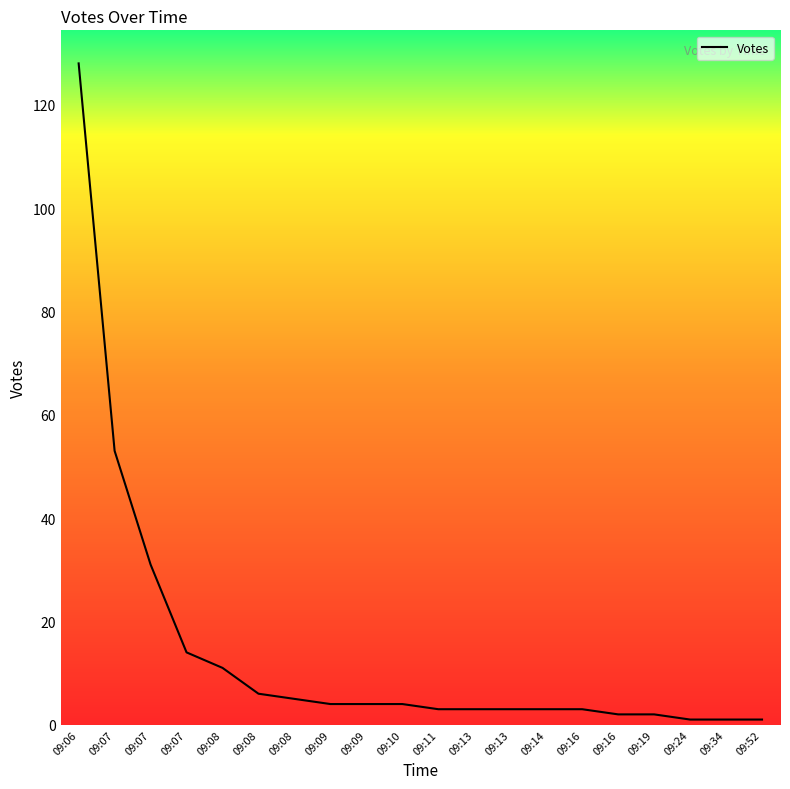

Does the chart have visible grid lines?

No